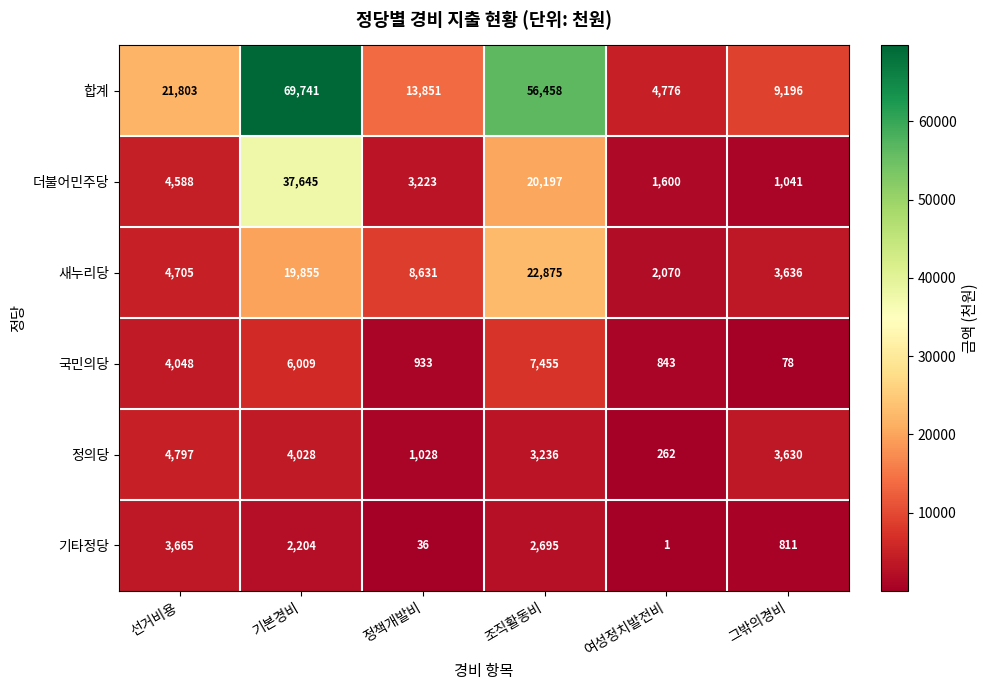

Where is 기타정당 nearest to the value 1833?

기본경비